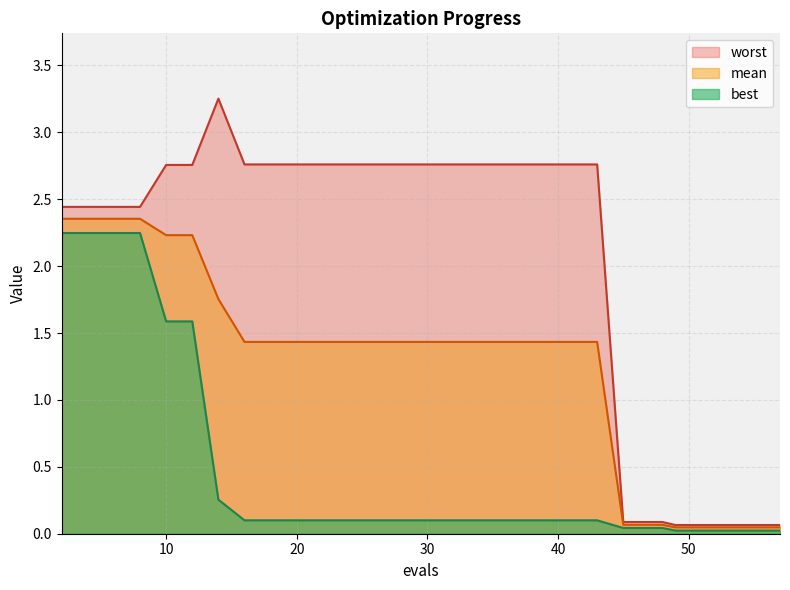

At which label is mean closest to 1?

16